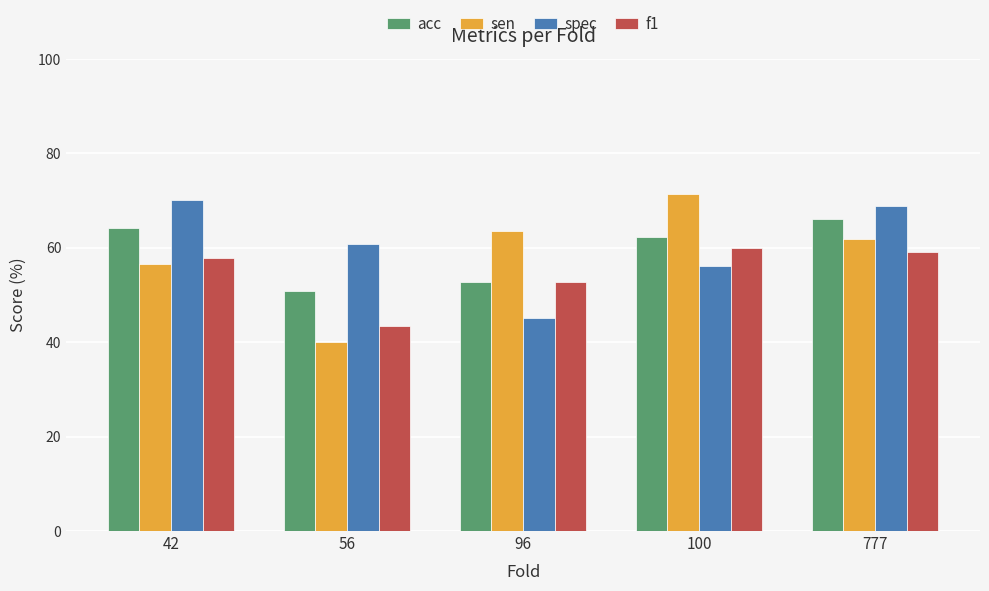

Which series changed the most between 42 and 56?

sen